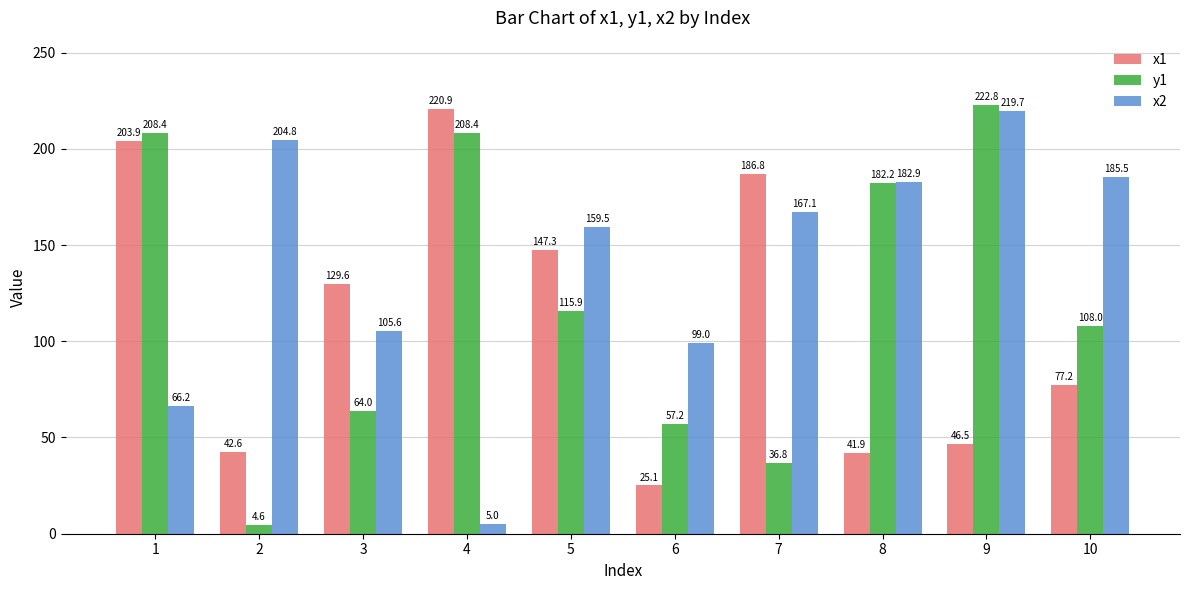

Is the value of x1 at 5 greater than the value of y1 at 3?

Yes